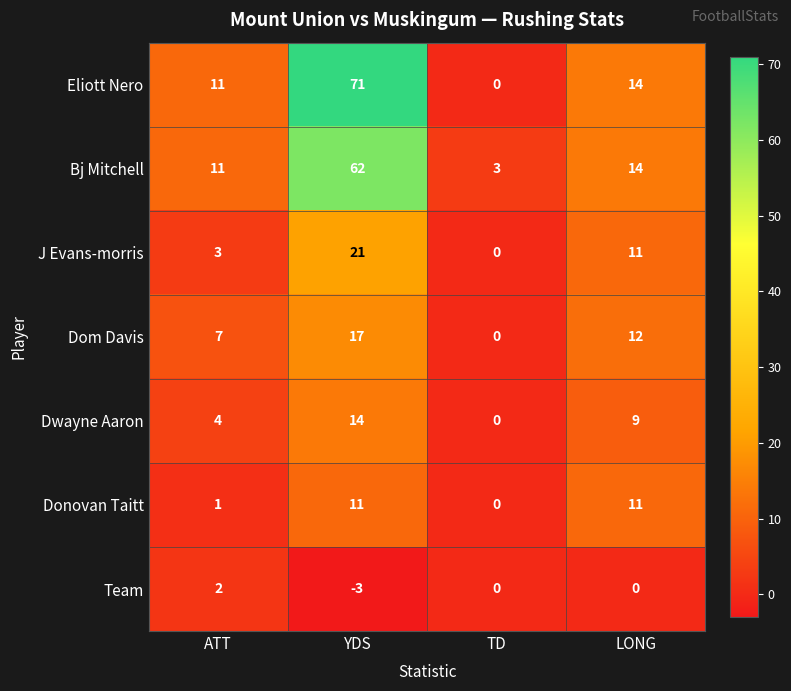

Which category has the lowest value in the Donovan Taitt series?

TD